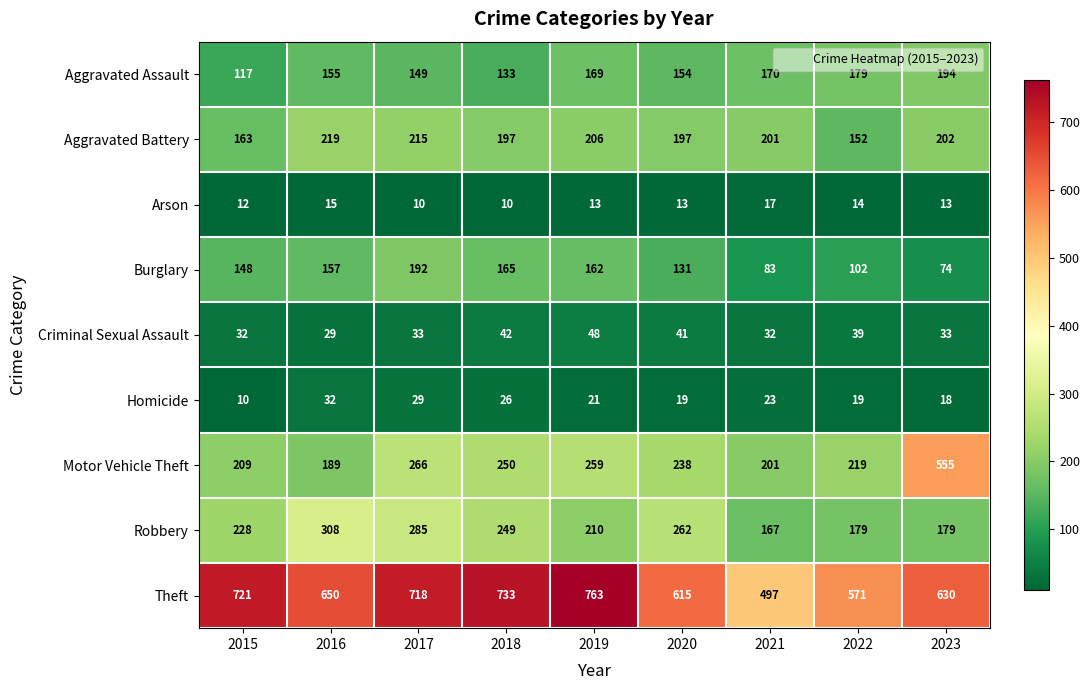

Which series has the widest spread of values?

Motor Vehicle Theft